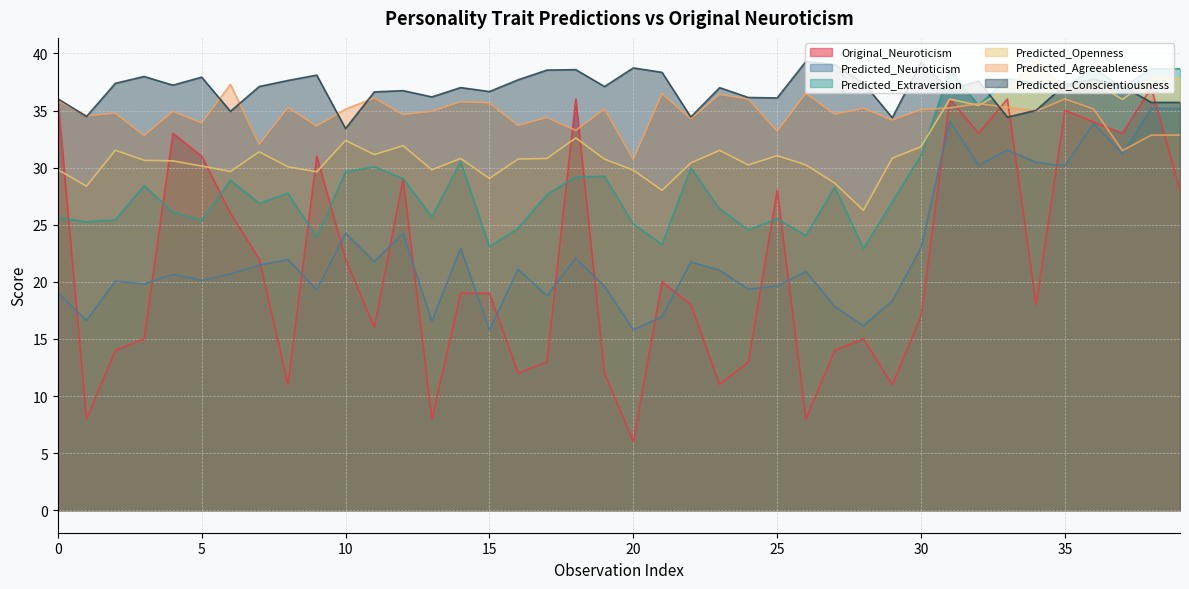

Is it true that Predicted_Openness equals 31.5 at 2?

True